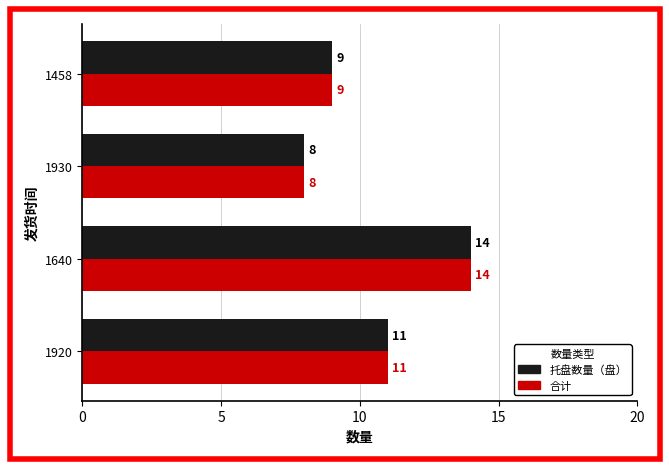

What value does the 合计 series have at 1458?

9